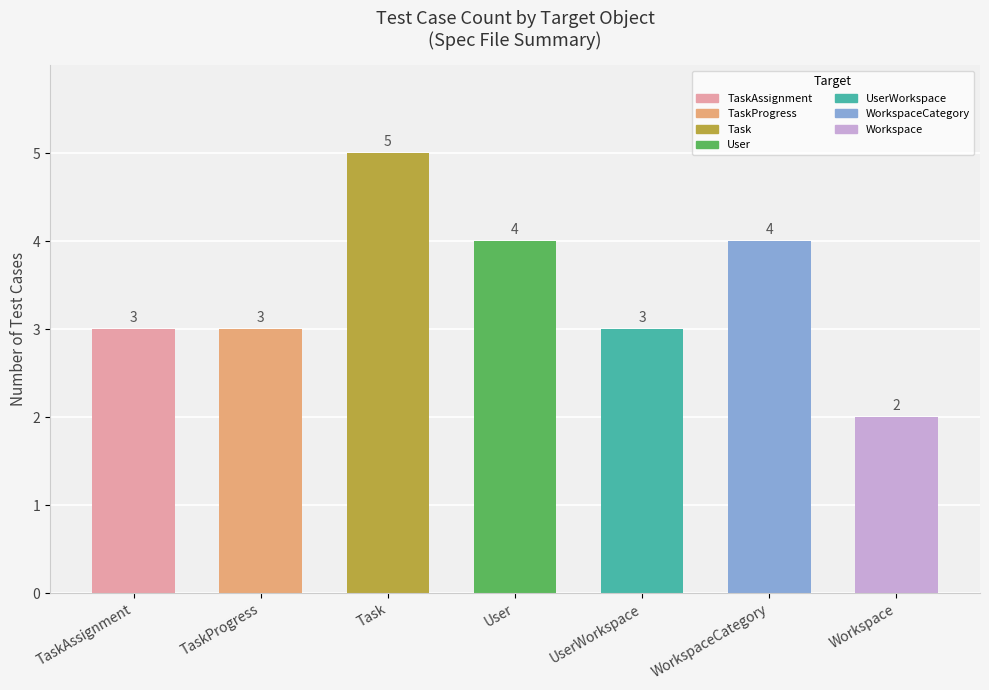

How many categories are shown in the chart?

7